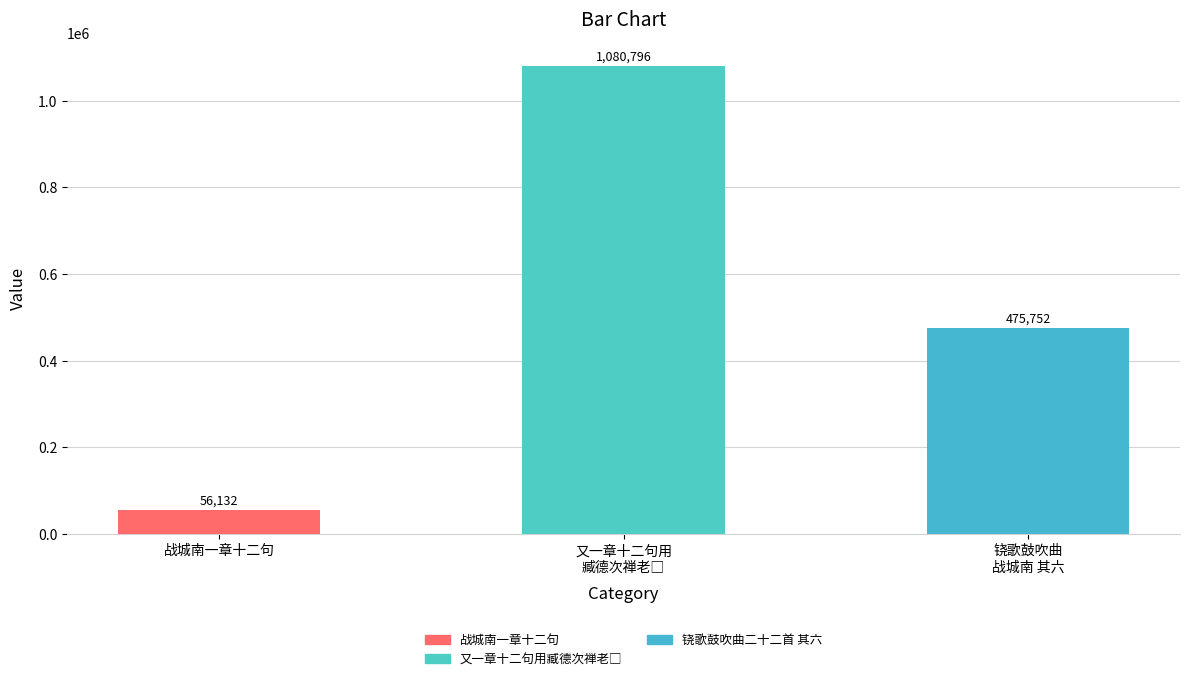

What is the smallest value displayed?

56132